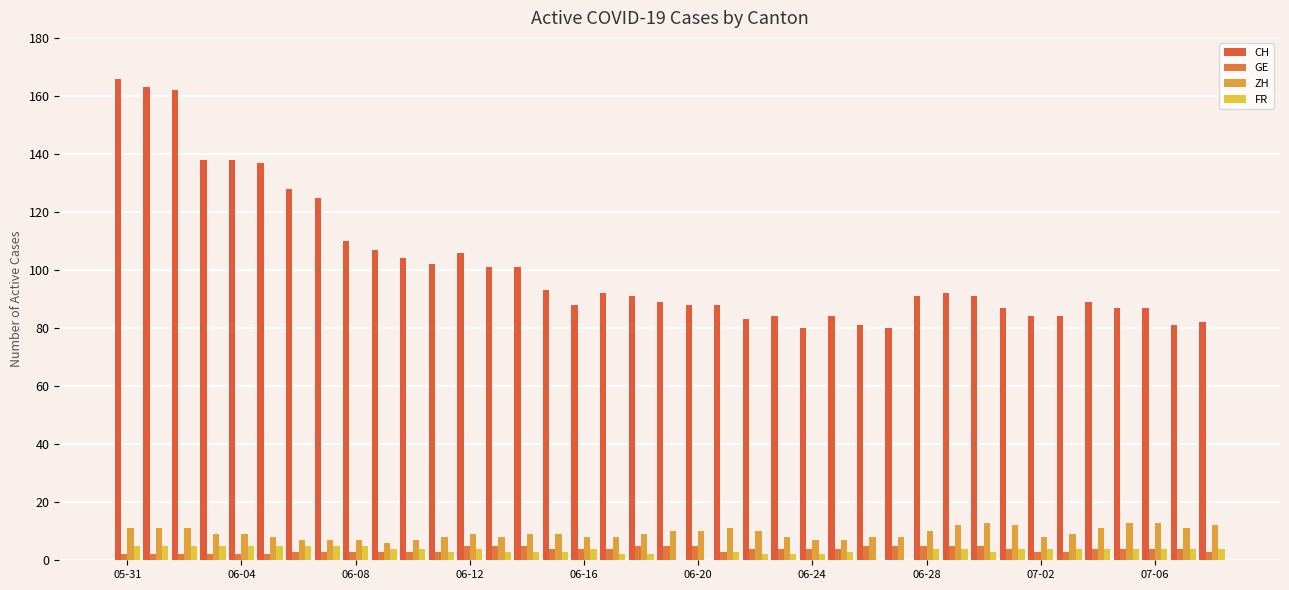

Which series has the largest range (max minus min)?

CH